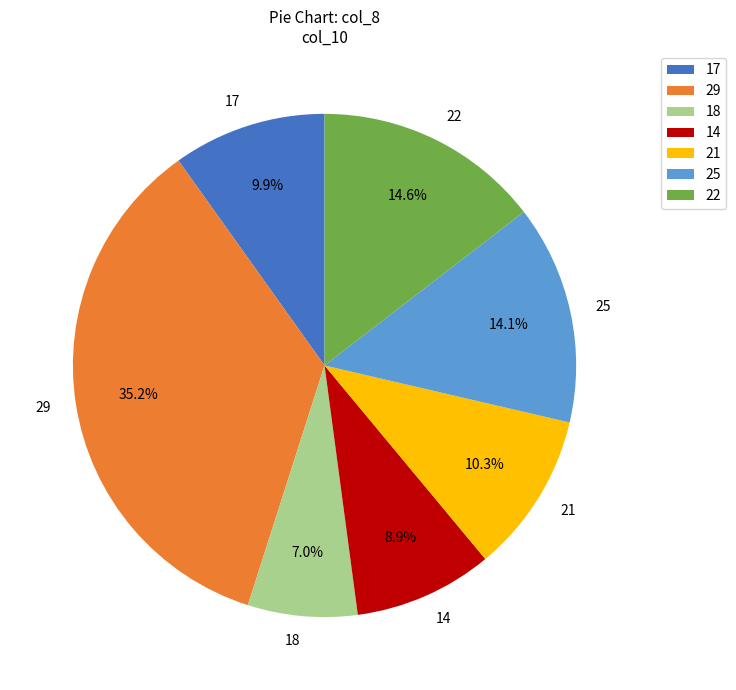

Is there a majority slice in this chart?

No